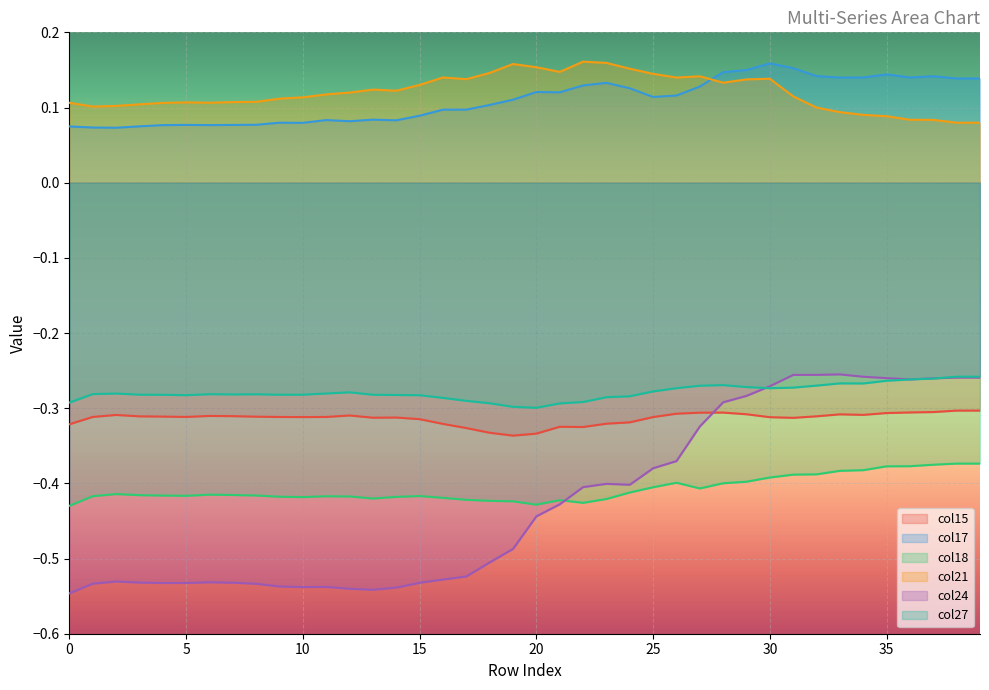

Reading left to right, list all the values displayed in this chart.

col15: 0=-0.3	1=-0.3	2=-0.3	3=-0.3	4=-0.3	5=-0.3	6=-0.3	7=-0.3	8=-0.3	9=-0.3	10=-0.3	11=-0.3	12=-0.3	13=-0.3	14=-0.3	15=-0.3	16=-0.3	17=-0.3	18=-0.3	19=-0.3	20=-0.3	21=-0.3	22=-0.3	23=-0.3	24=-0.3	25=-0.3	26=-0.3	27=-0.3	28=-0.3	29=-0.3	30=-0.3	31=-0.3	32=-0.3	33=-0.3	34=-0.3	35=-0.3	36=-0.3	37=-0.3	38=-0.3	39=-0.3
col17: 0=0.1	1=0.1	2=0.1	3=0.1	4=0.1	5=0.1	6=0.1	7=0.1	8=0.1	9=0.1	10=0.1	11=0.1	12=0.1	13=0.1	14=0.1	15=0.1	16=0.1	17=0.1	18=0.1	19=0.1	20=0.1	21=0.1	22=0.1	23=0.1	24=0.1	25=0.1	26=0.1	27=0.1	28=0.1	29=0.1	30=0.2	31=0.2	32=0.1	33=0.1	34=0.1	35=0.1	36=0.1	37=0.1	38=0.1	39=0.1
col18: 0=-0.4	1=-0.4	2=-0.4	3=-0.4	4=-0.4	5=-0.4	6=-0.4	7=-0.4	8=-0.4	9=-0.4	10=-0.4	11=-0.4	12=-0.4	13=-0.4	14=-0.4	15=-0.4	16=-0.4	17=-0.4	18=-0.4	19=-0.4	20=-0.4	21=-0.4	22=-0.4	23=-0.4	24=-0.4	25=-0.4	26=-0.4	27=-0.4	28=-0.4	29=-0.4	30=-0.4	31=-0.4	32=-0.4	33=-0.4	34=-0.4	35=-0.4	36=-0.4	37=-0.4	38=-0.4	39=-0.4
col21: 0=0.1	1=0.1	2=0.1	3=0.1	4=0.1	5=0.1	6=0.1	7=0.1	8=0.1	9=0.1	10=0.1	11=0.1	12=0.1	13=0.1	14=0.1	15=0.1	16=0.1	17=0.1	18=0.1	19=0.2	20=0.2	21=0.1	22=0.2	23=0.2	24=0.2	25=0.1	26=0.1	27=0.1	28=0.1	29=0.1	30=0.1	31=0.1	32=0.1	33=0.1	34=0.1	35=0.1	36=0.1	37=0.1	38=0.1	39=0.1
col24: 0=-0.5	1=-0.5	2=-0.5	3=-0.5	4=-0.5	5=-0.5	6=-0.5	7=-0.5	8=-0.5	9=-0.5	10=-0.5	11=-0.5	12=-0.5	13=-0.5	14=-0.5	15=-0.5	16=-0.5	17=-0.5	18=-0.5	19=-0.5	20=-0.4	21=-0.4	22=-0.4	23=-0.4	24=-0.4	25=-0.4	26=-0.4	27=-0.3	28=-0.3	29=-0.3	30=-0.3	31=-0.3	32=-0.3	33=-0.3	34=-0.3	35=-0.3	36=-0.3	37=-0.3	38=-0.3	39=-0.3
col27: 0=-0.3	1=-0.3	2=-0.3	3=-0.3	4=-0.3	5=-0.3	6=-0.3	7=-0.3	8=-0.3	9=-0.3	10=-0.3	11=-0.3	12=-0.3	13=-0.3	14=-0.3	15=-0.3	16=-0.3	17=-0.3	18=-0.3	19=-0.3	20=-0.3	21=-0.3	22=-0.3	23=-0.3	24=-0.3	25=-0.3	26=-0.3	27=-0.3	28=-0.3	29=-0.3	30=-0.3	31=-0.3	32=-0.3	33=-0.3	34=-0.3	35=-0.3	36=-0.3	37=-0.3	38=-0.3	39=-0.3